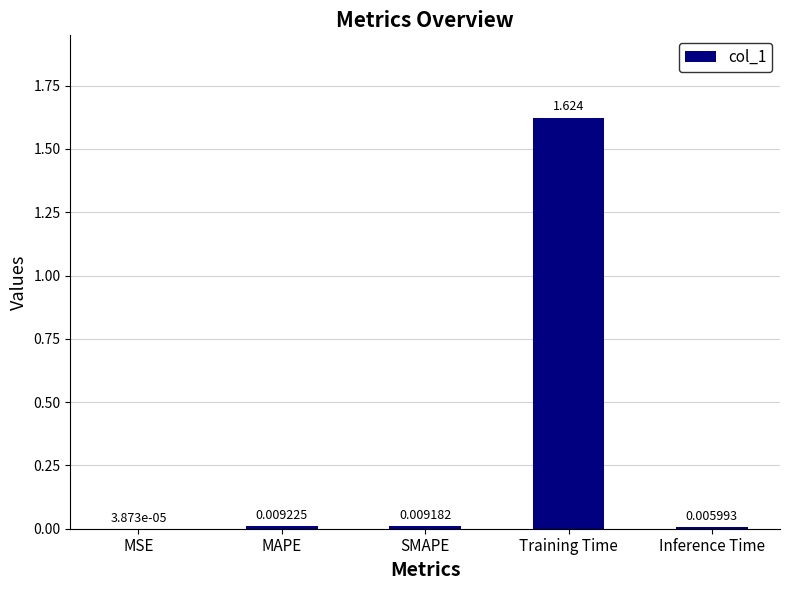

At which category does the chart reach its peak across all series?

Training Time